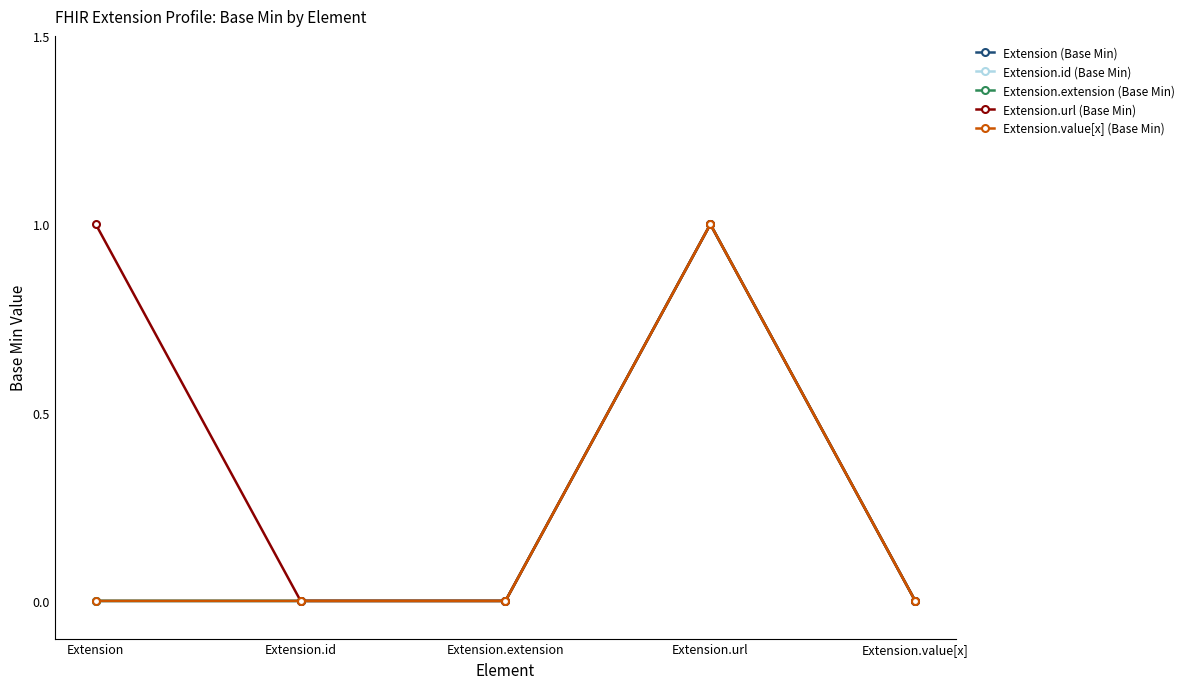

Rank the series at Extension.id from highest to lowest value.

Extension (Base Min), Extension.id (Base Min), Extension.extension (Base Min), Extension.url (Base Min), Extension.value[x] (Base Min)